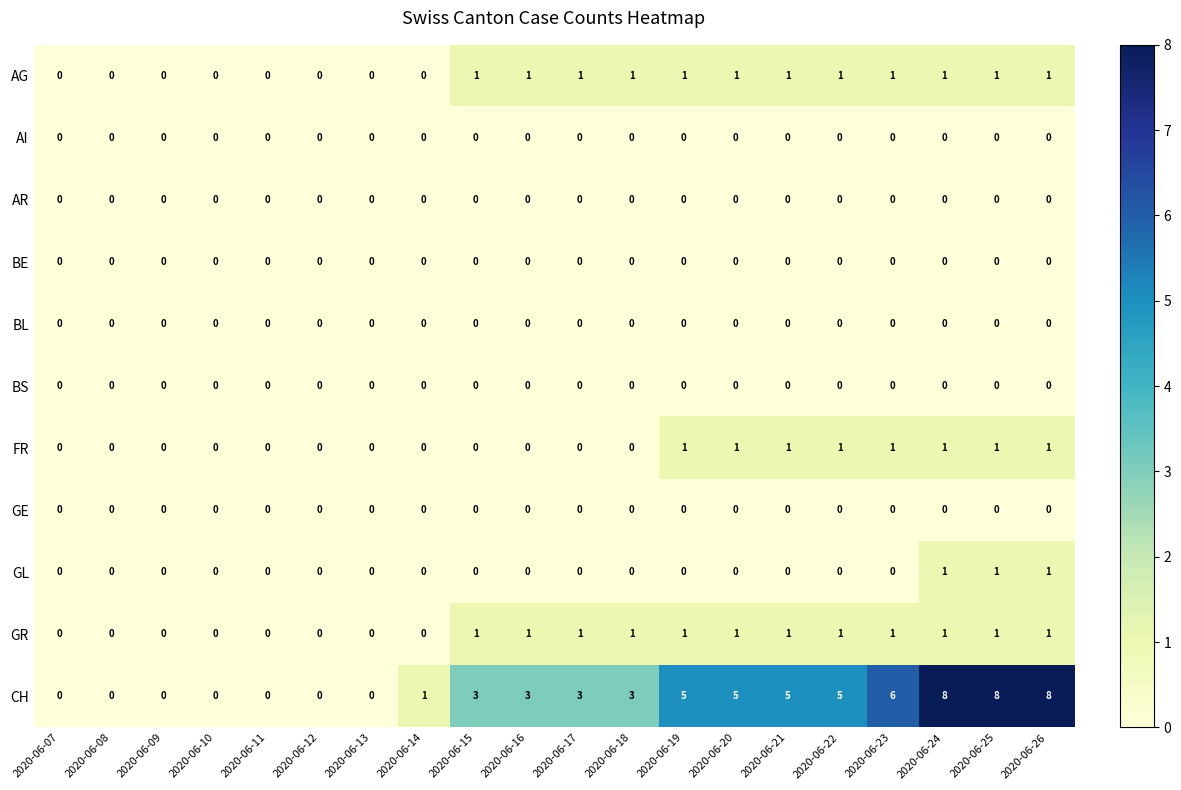

The value of FR at 2020-06-20 is 2. True or false?

False